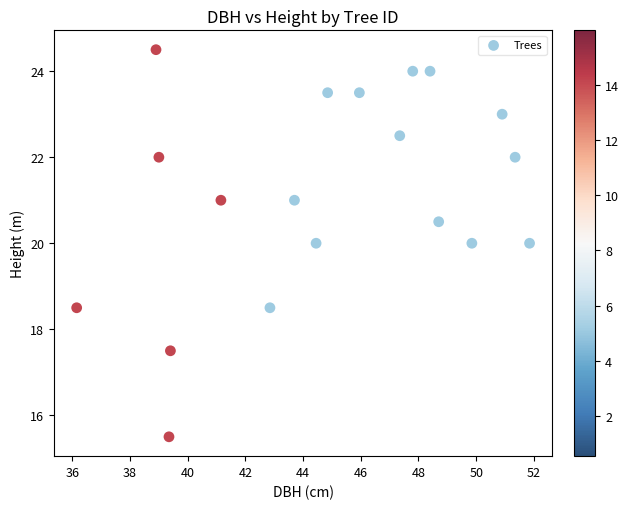

What is the range of Y values (max minus min)?

9.0